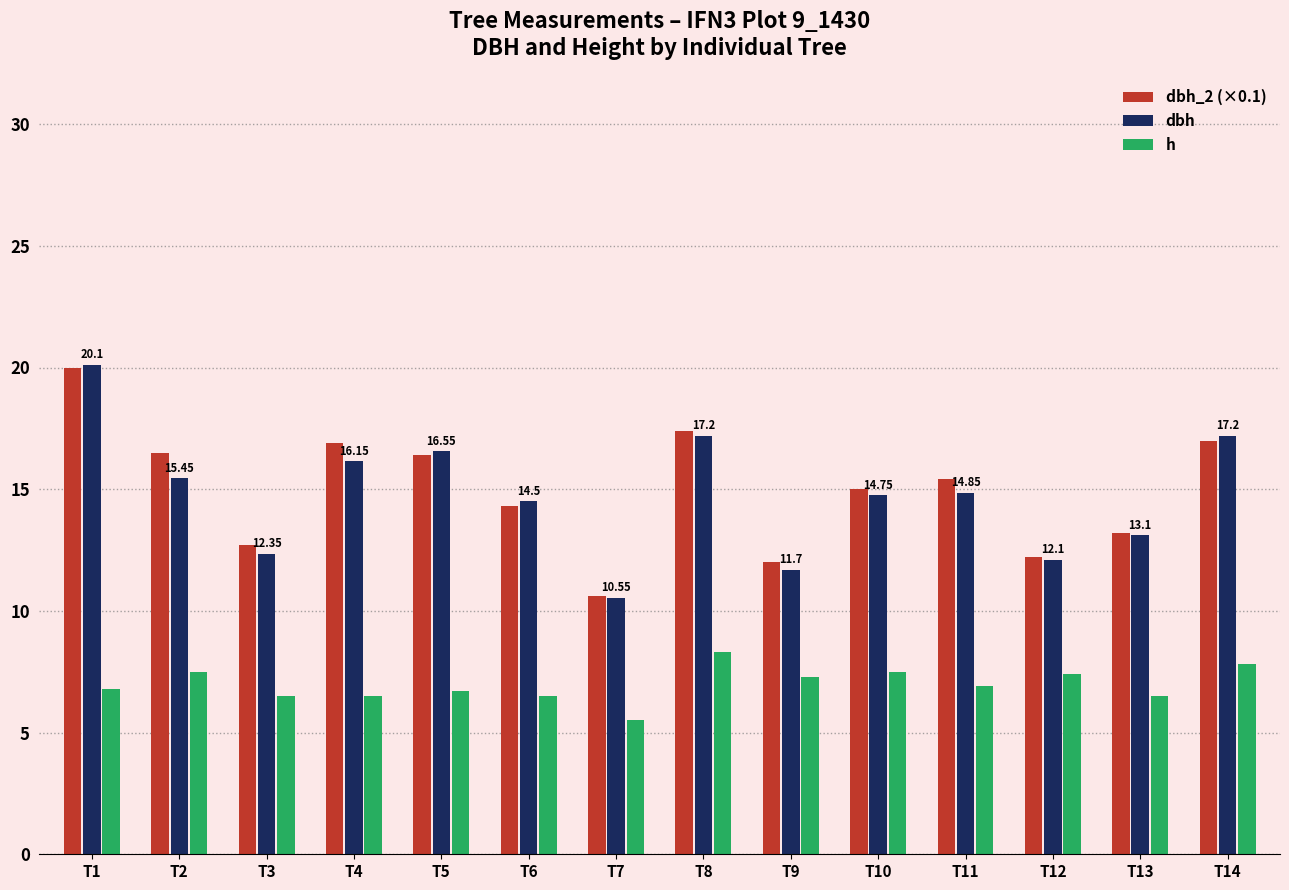

At which label is dbh_2 (×0.1) closest to 15?

T10